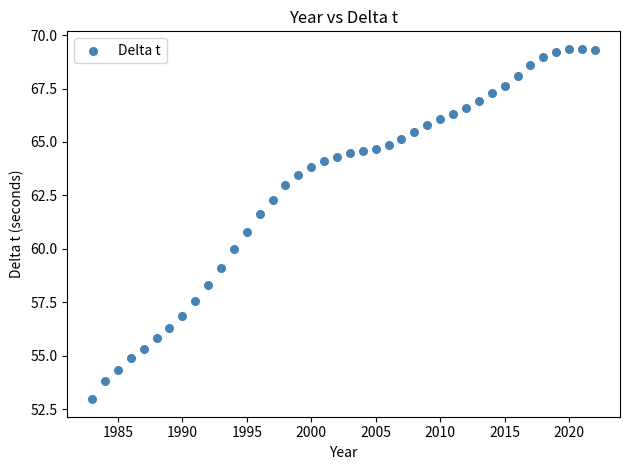

What Y value in the scatter plot is closest to 61?

60.8